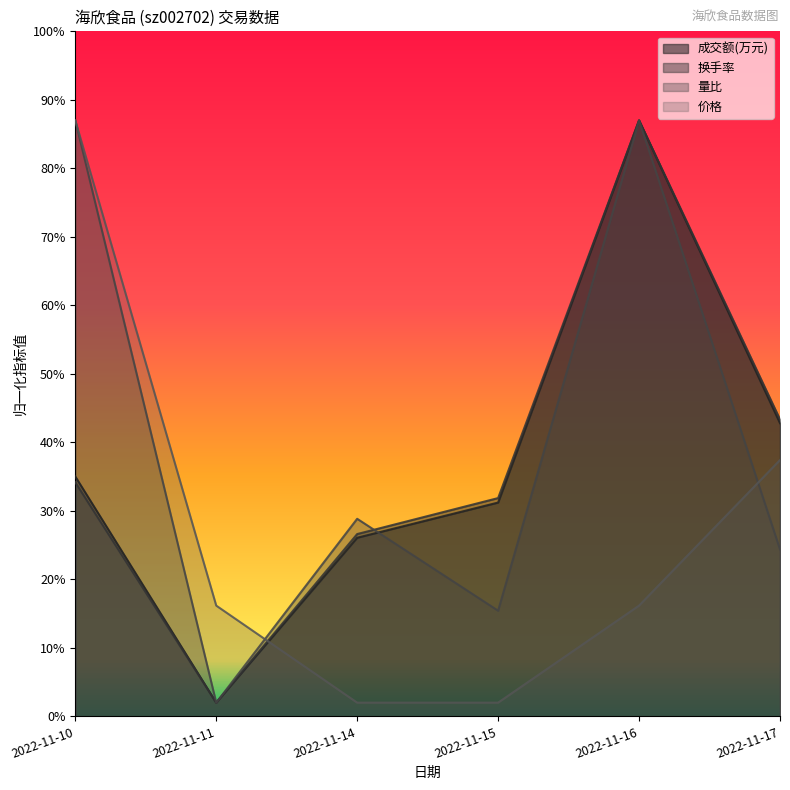

At which label is 换手率 closest to 0?

2022-11-11